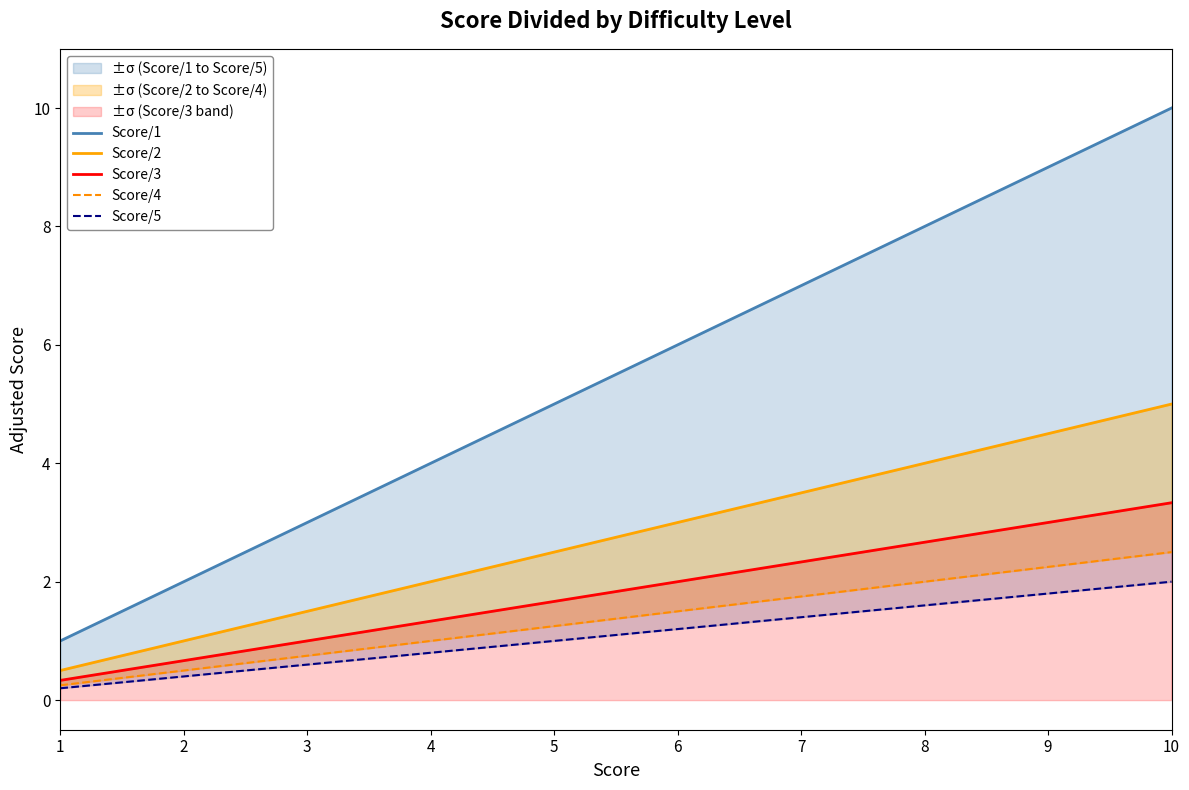

What is the value of the Score/5 point at the 6th from the left?

1.2